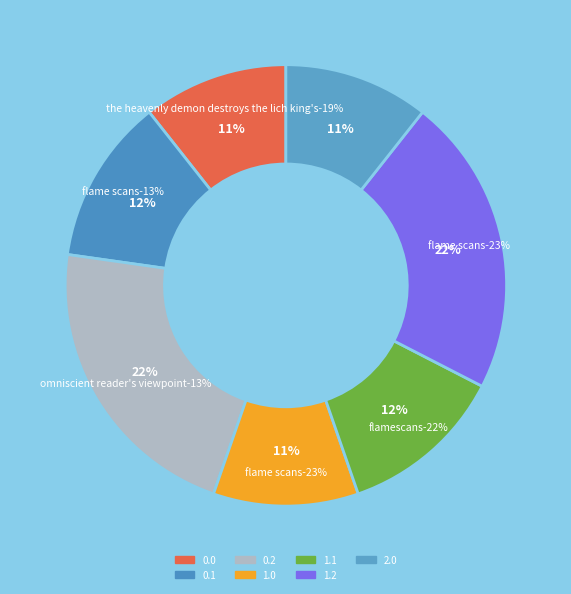

To the nearest percent, what is the average slice percentage?

14%